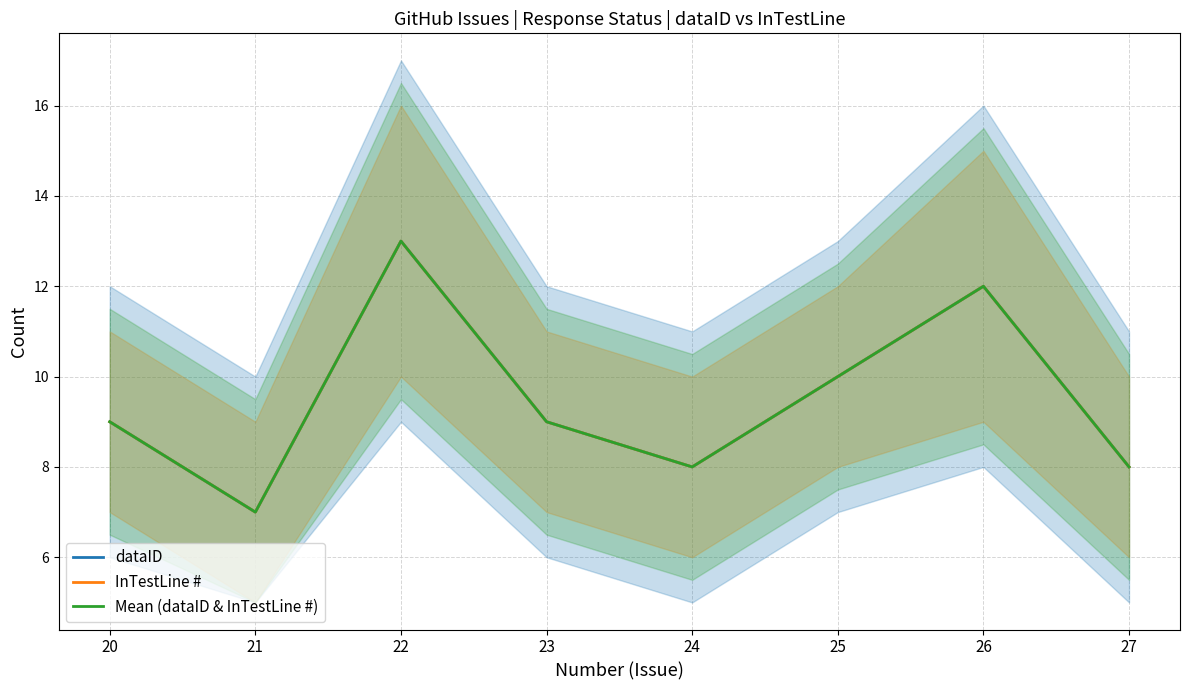

Where is the first local minimum for InTestLine #?

21